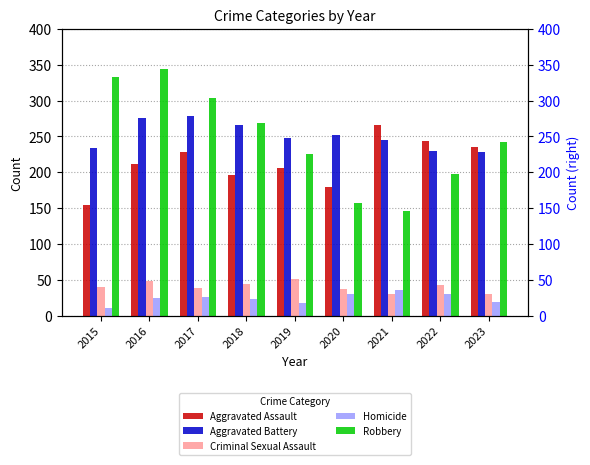

True or false: Criminal Sexual Assault has a value of 41 at 2015.

True